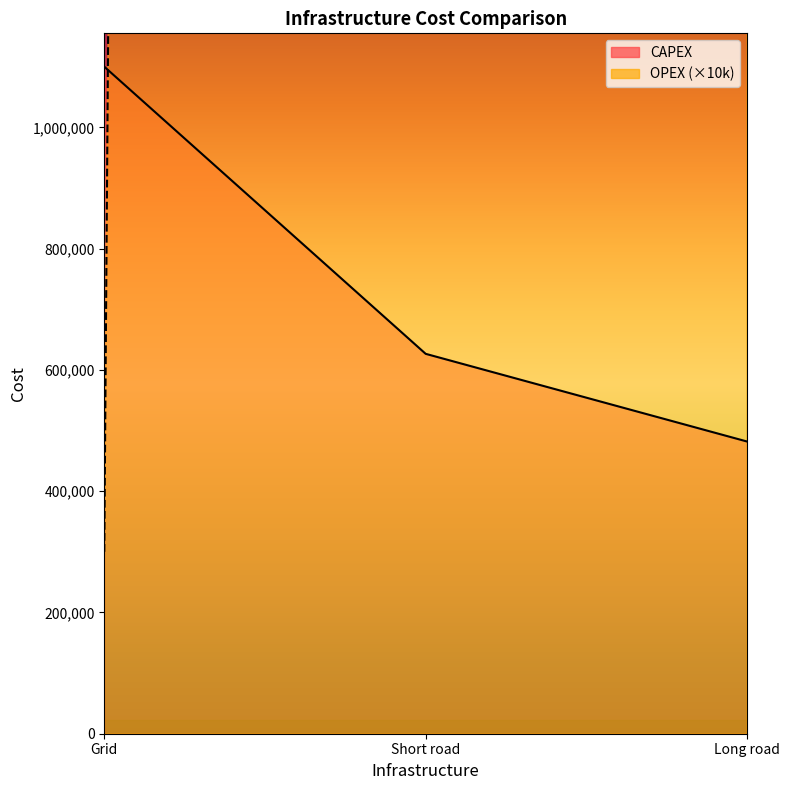

True or false: CAPEX has a value of 796886.7 at Long road.

False